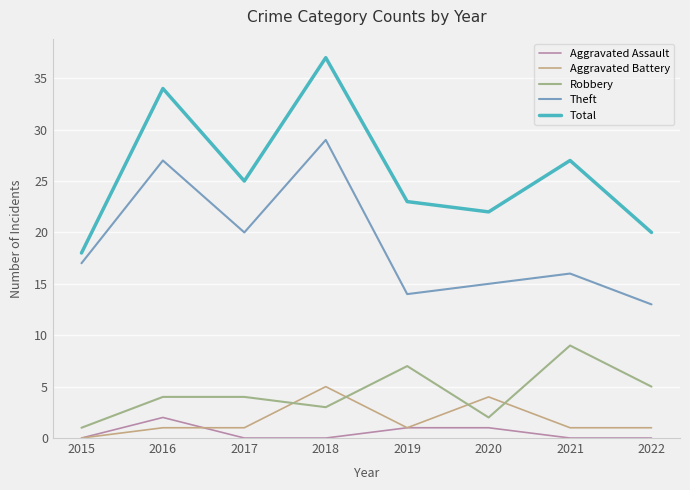

How many Aggravated Battery values are between 1 and 4?

6